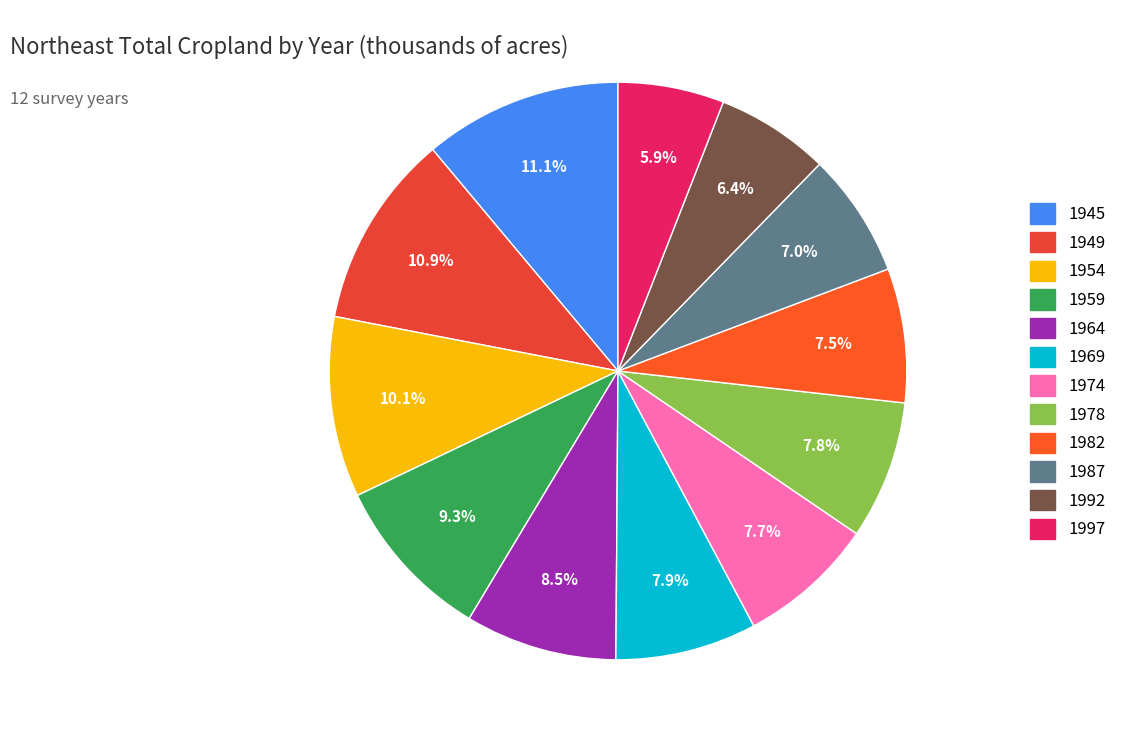

Between 1959 and 1969, which is larger?

1959